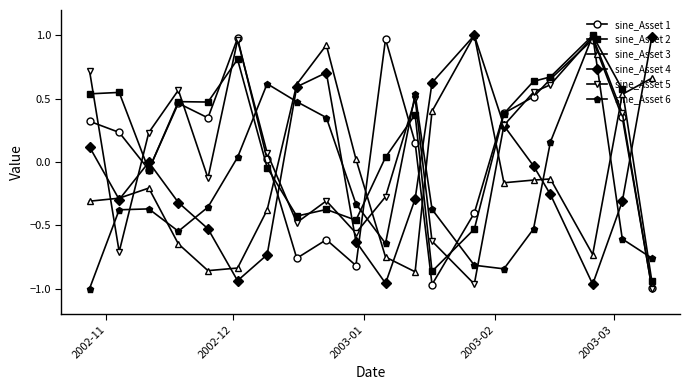

In sine_Asset 5, how many points are lower than both neighbors (excluding endpoints)?

5